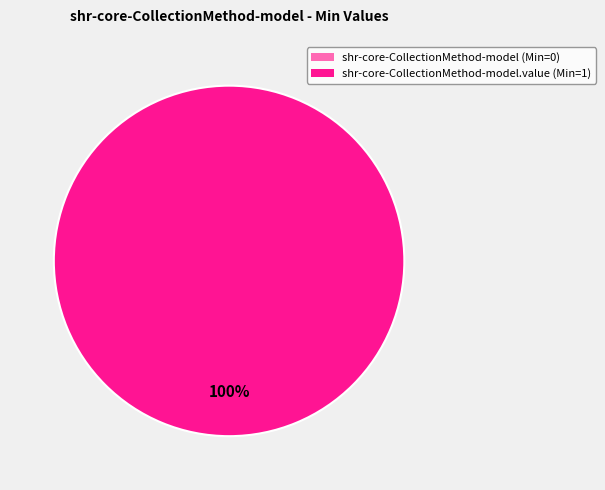

The shr-core-CollectionMethod-model.value slice represents 99% of the pie. True or false?

False